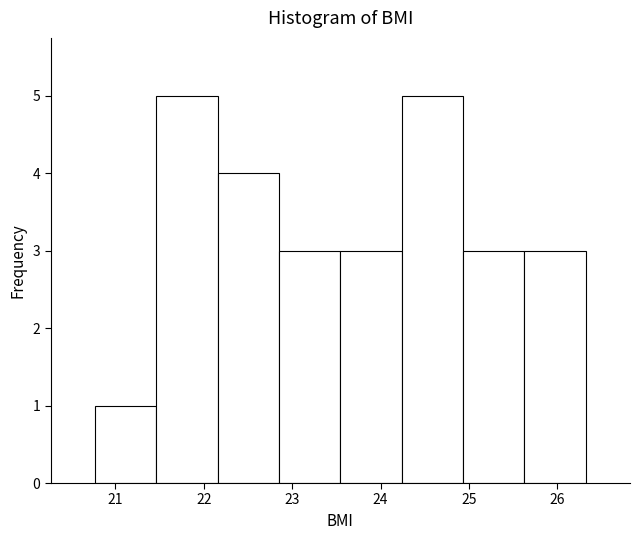

What is the height of the bar covering 22.2 to 22.9 on the x-axis? Neither the bar edges nor the heights are printed on the chart, so give them approximately, as read against the axes.

4